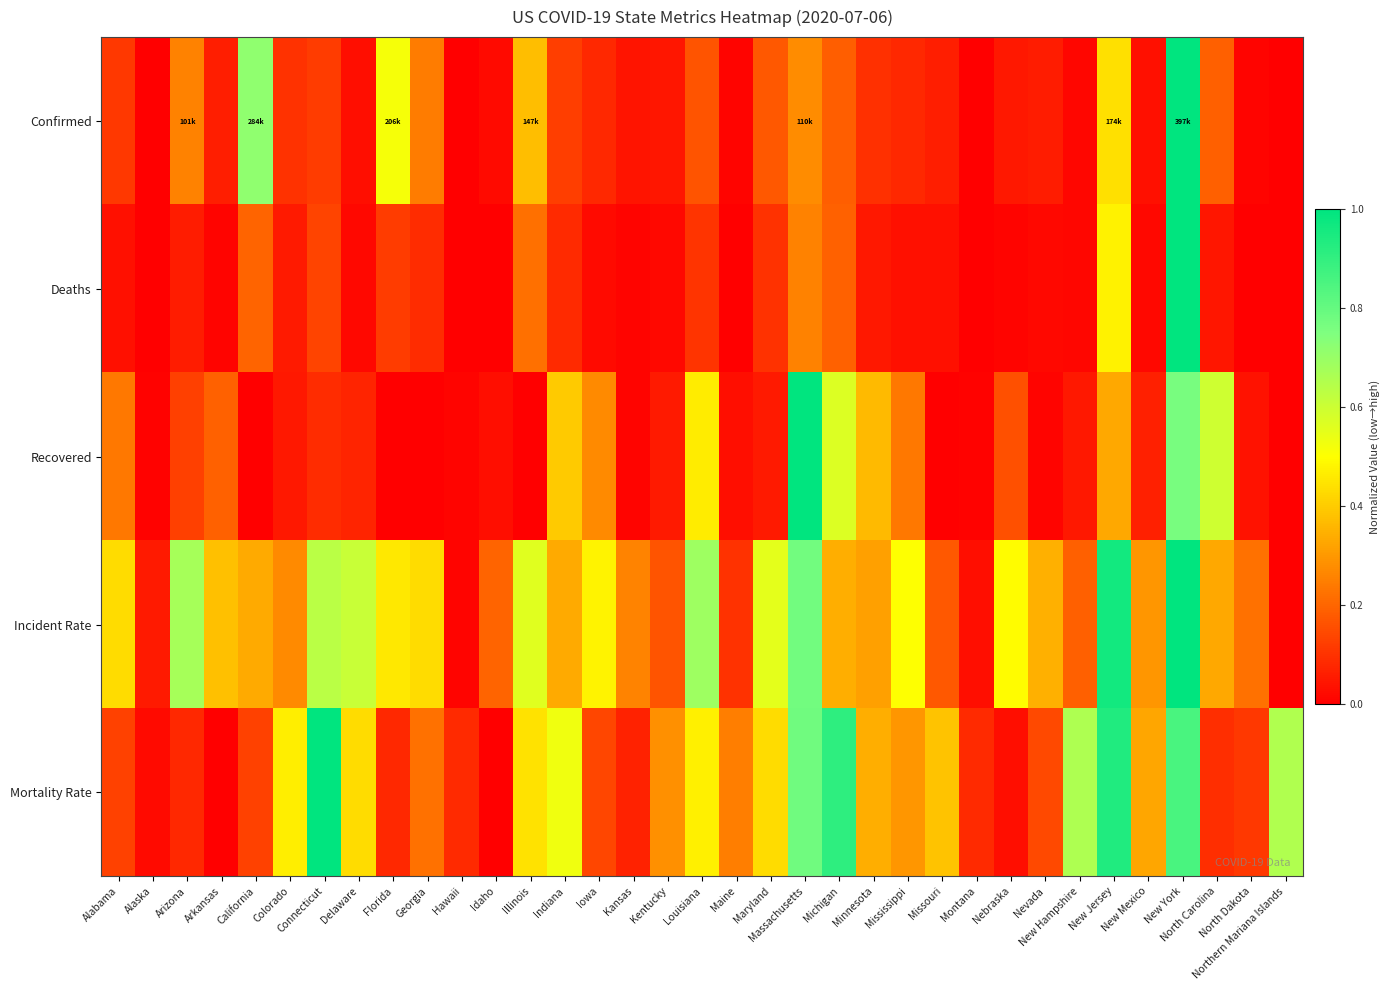

Between Maine and New York, which is larger?

New York